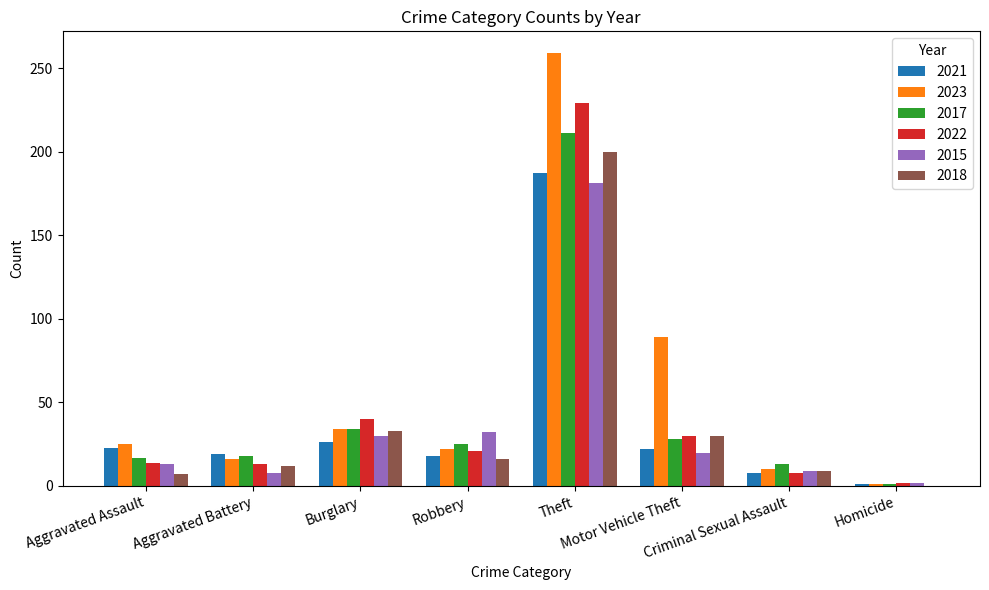

Count the number of categories in the chart.

8